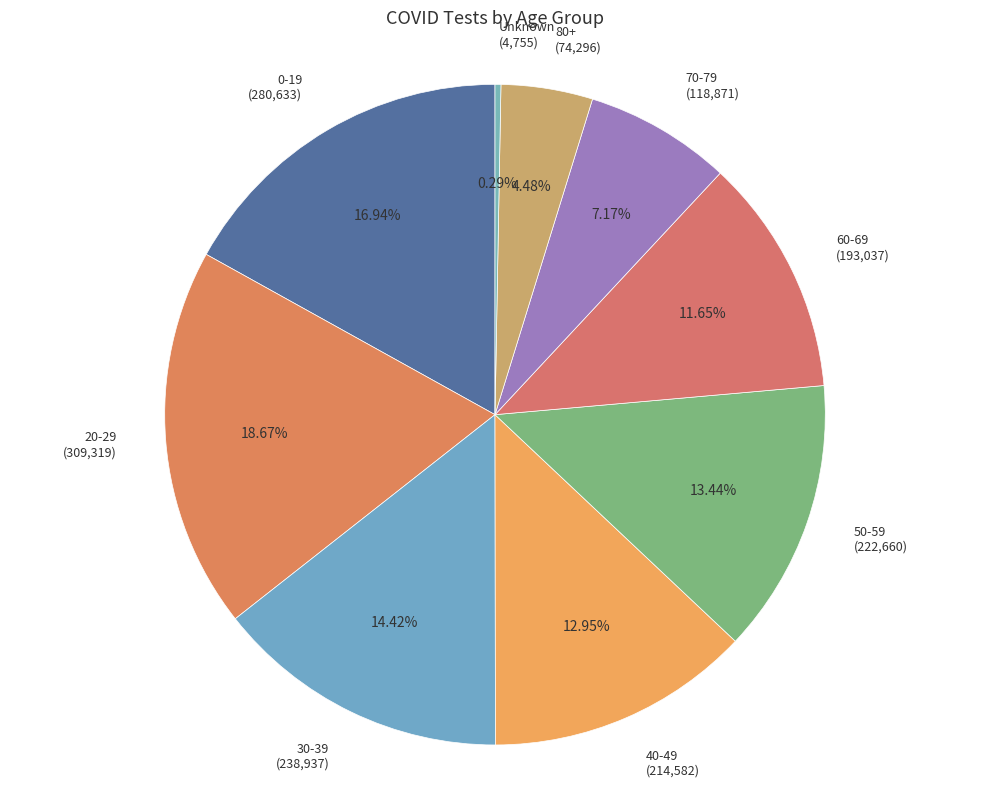

Is there a majority slice in this chart?

No